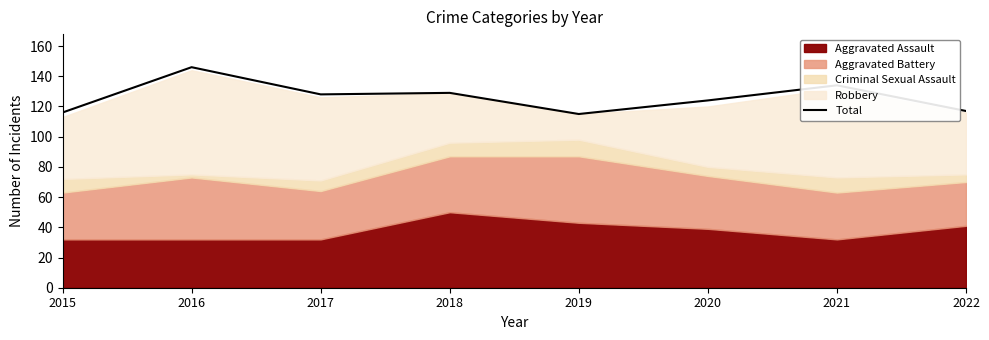

How many data points are above 128?

3